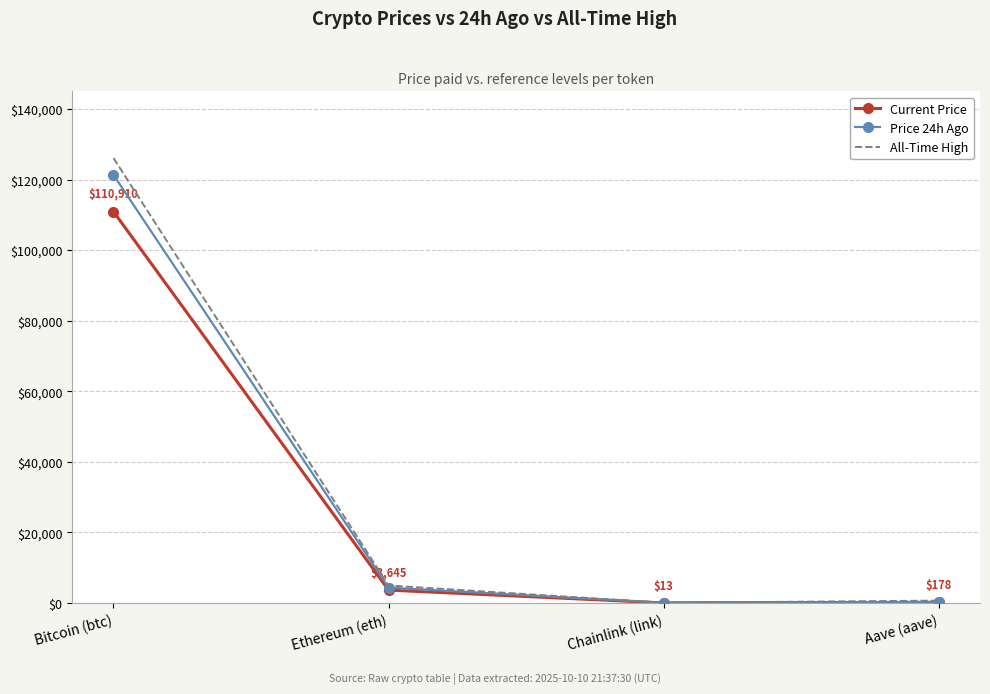

Is it true that Current Price equals 23541.1 at Bitcoin (btc)?

False